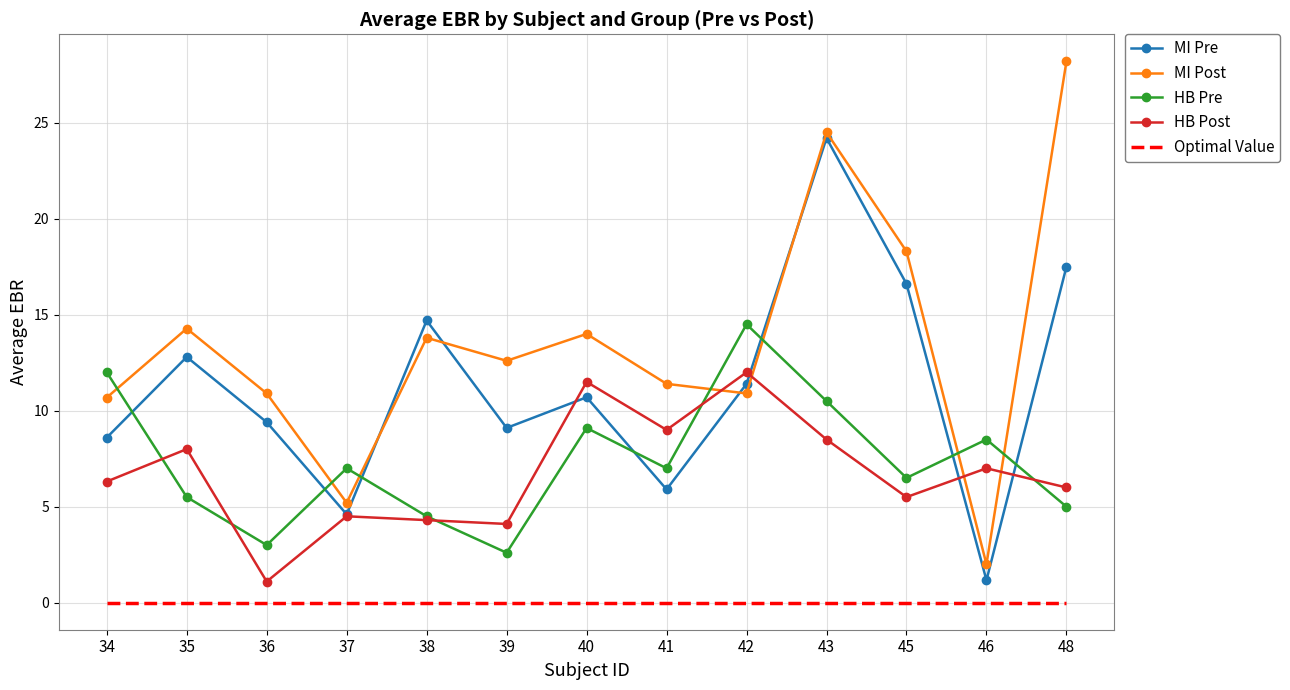

At which category does MI Pre reach its first local valley?

37